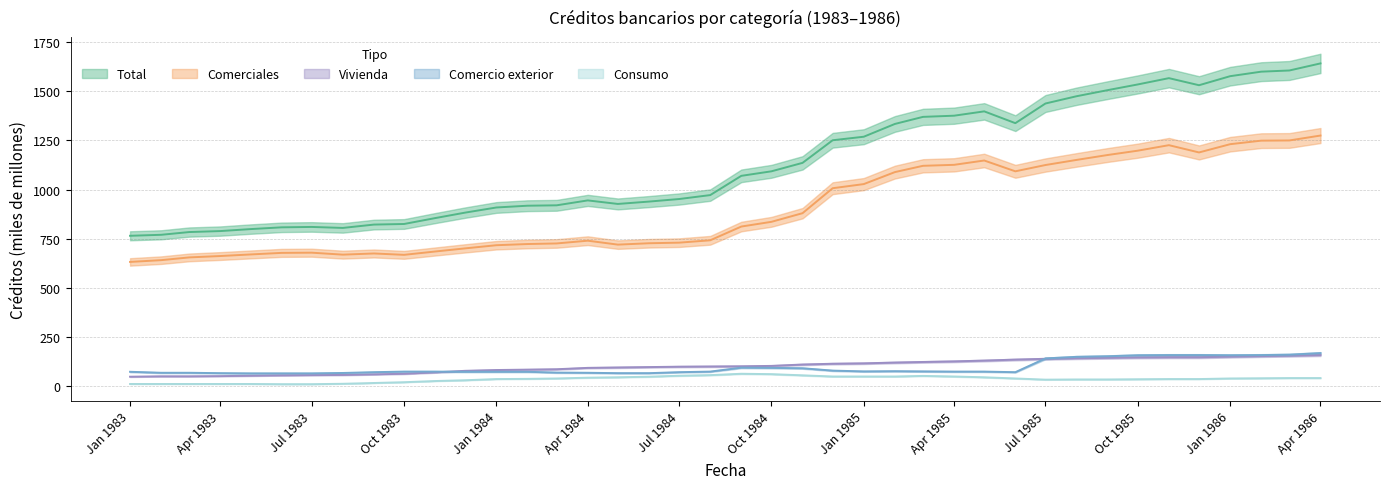

Between 01-12-1985 and 01-04-1984, which is larger?

01-12-1985